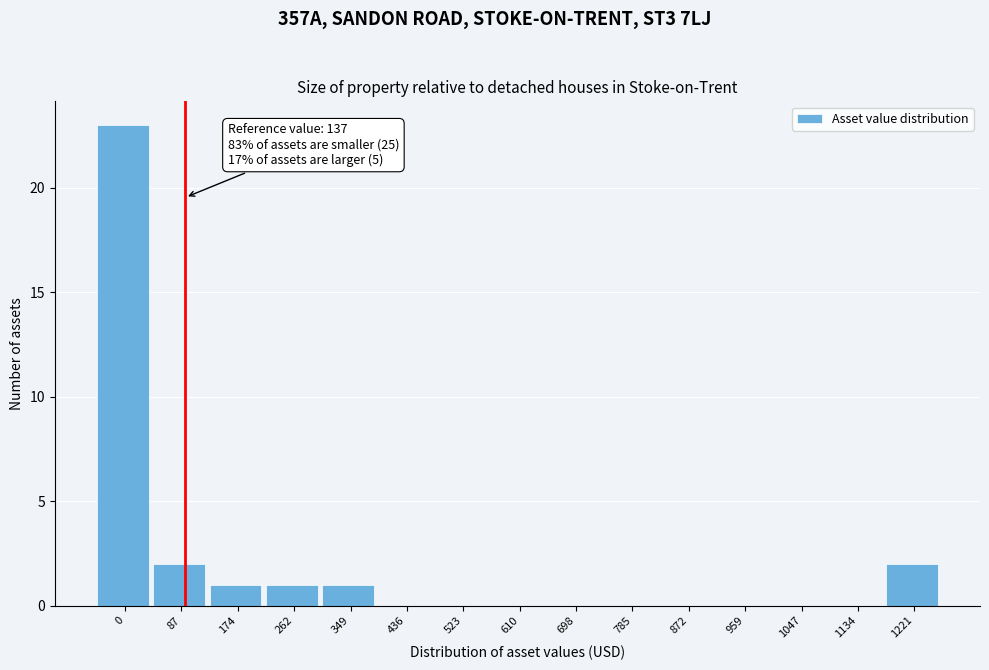

Reading right to left, what are all the values shown in this chart?

1221=2	1134=0	1047=0	959=0	872=0	785=0	698=0	610=0	523=0	436=0	349=1	262=1	174=1	87=2	0=23